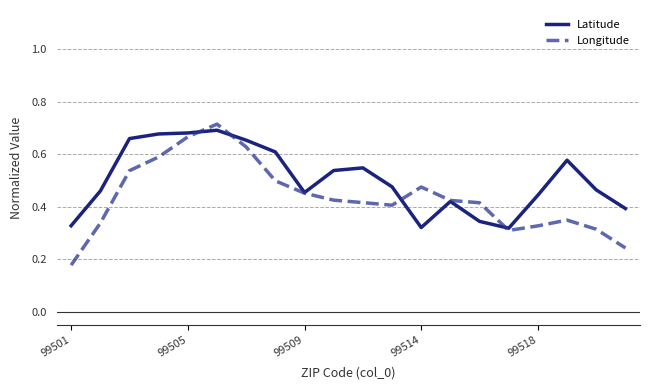

Which series has the widest spread of values?

Longitude